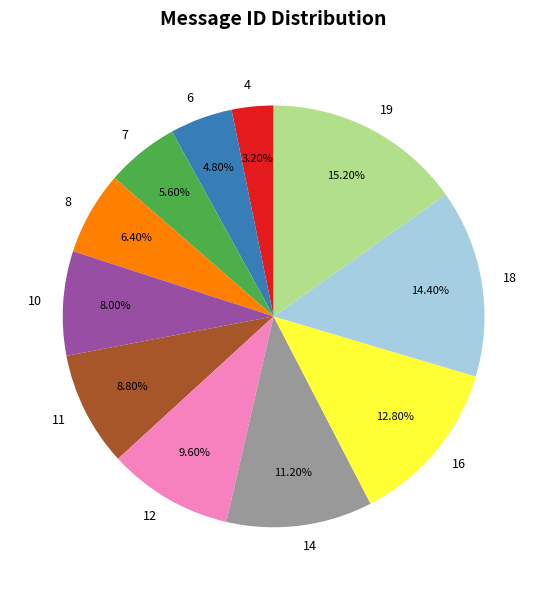

Rank the categories by value from highest to lowest.

19, 18, 16, 14, 12, 11, 10, 8, 7, 6, 4